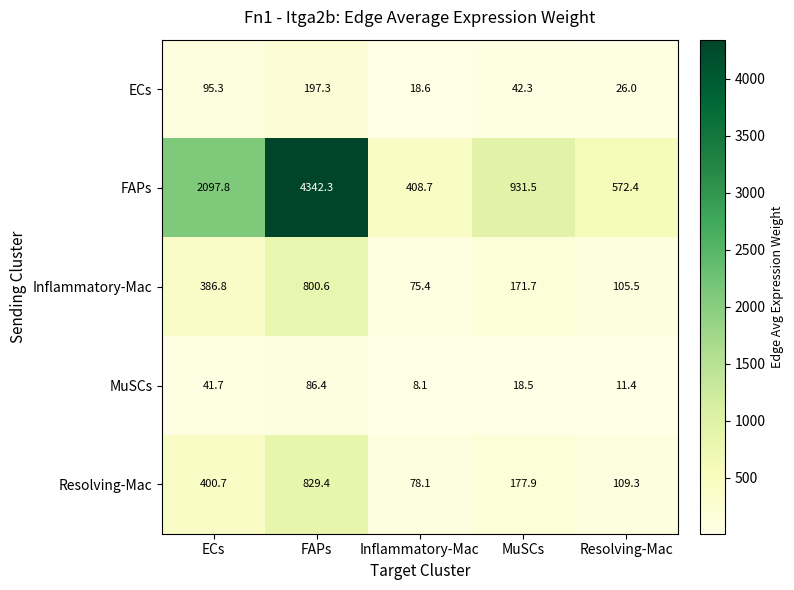

At which category does the chart reach its peak across all series?

FAPs